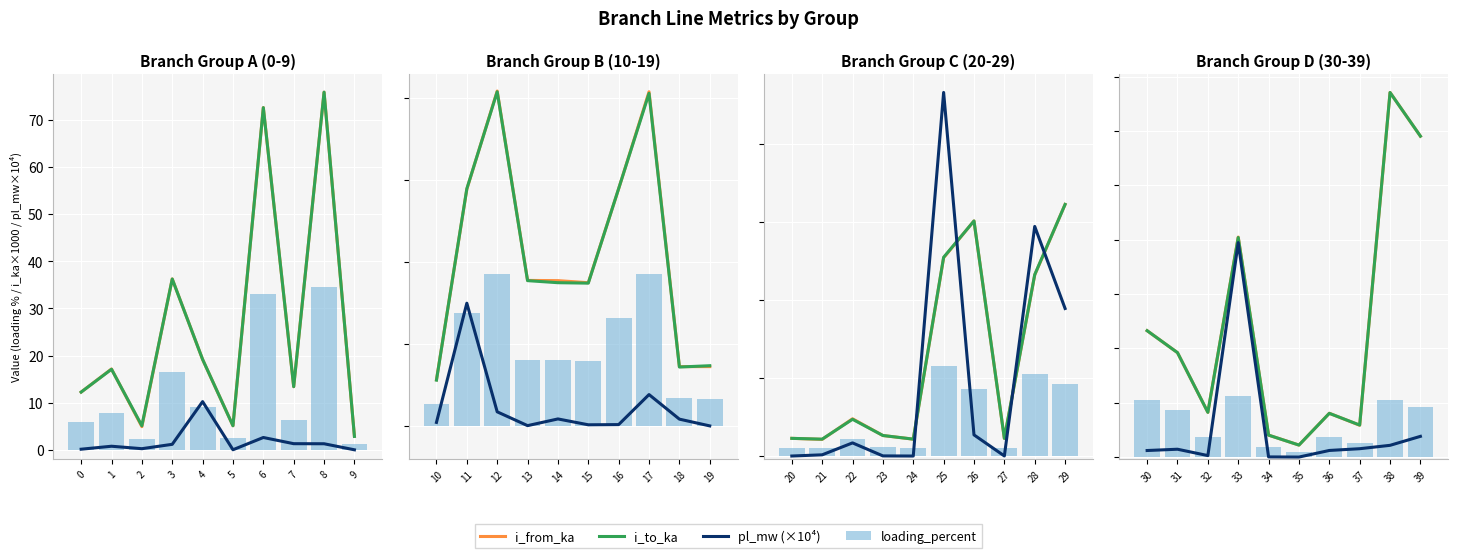

How many series are shown in this chart?

4